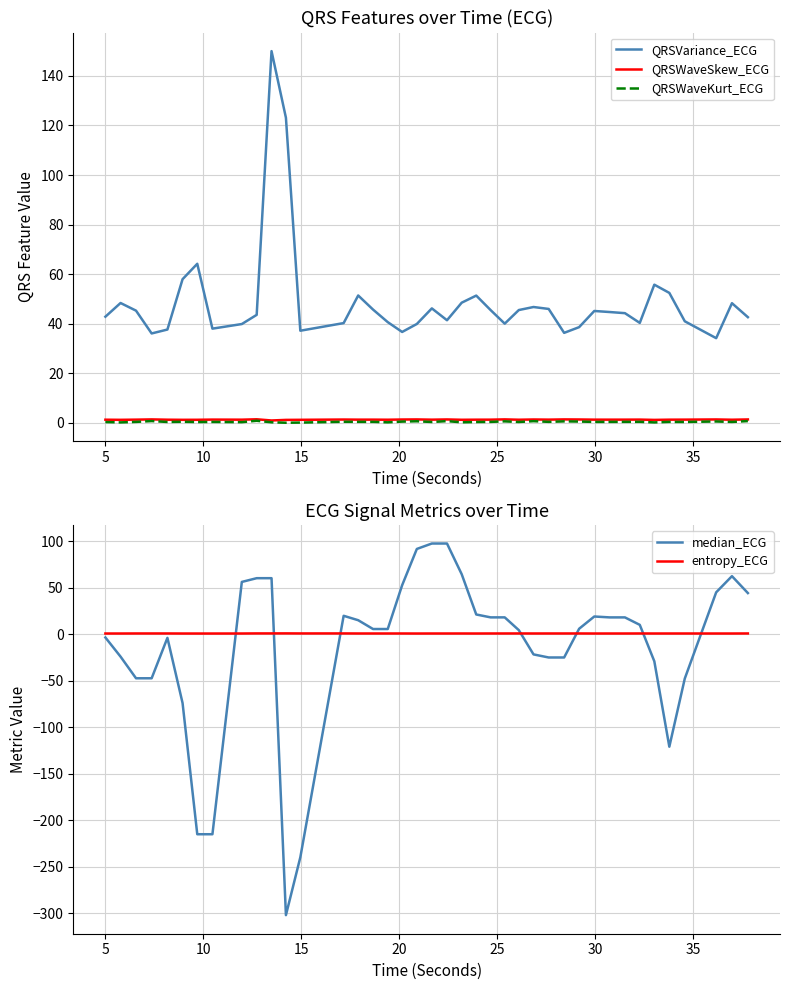

What is the value of the median_ECG point at the 12th from the left?

-302.1